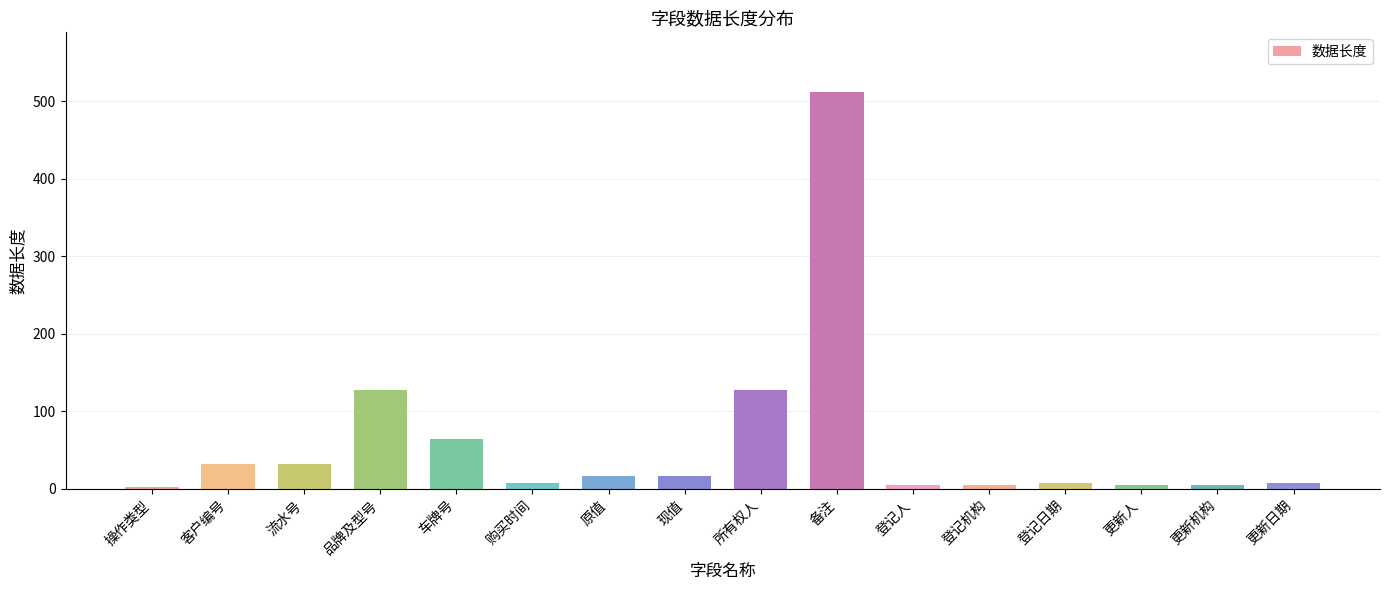

At which category does the chart reach its peak across all series?

备注